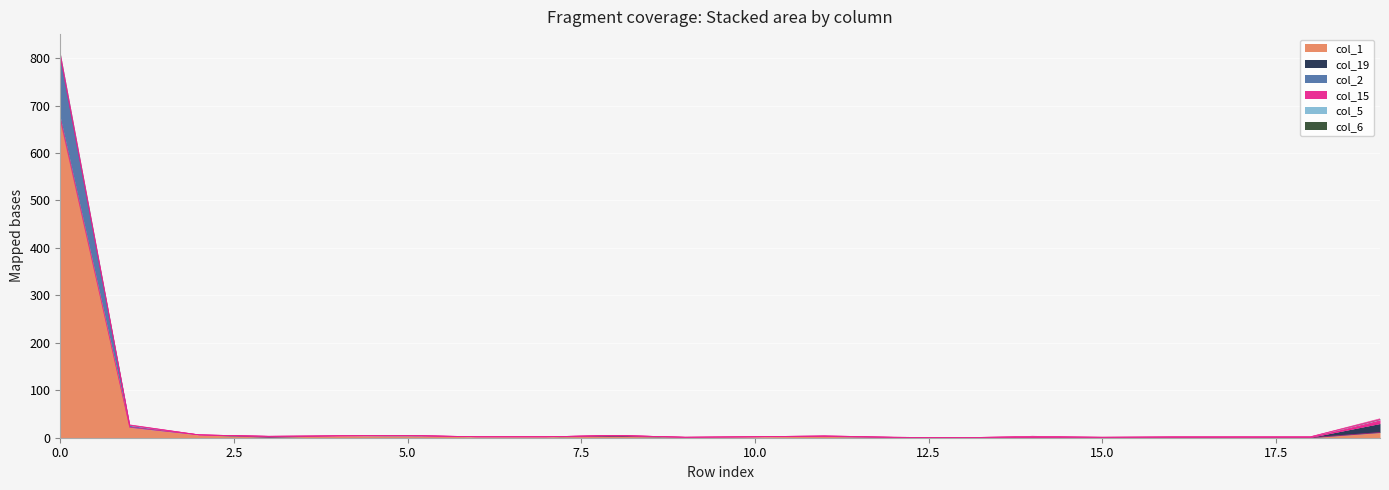

The value of col_19 at 12 is 1. True or false?

True